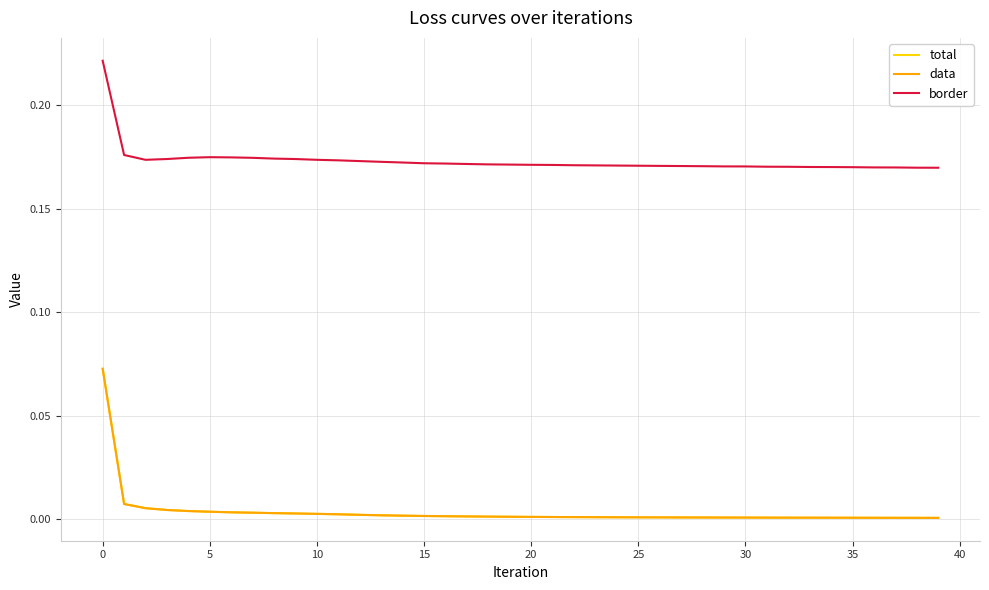

Reading left to right, transcribe all the data shown in this chart.

total: 0.1	0.0	0.0	0.0	0.0	0.0	0.0	0.0	0.0	0.0	0.0	0.0	0.0	0.0	0.0	0.0	0.0	0.0	0.0	0.0	0.0	0.0	0.0	0.0	0.0	0.0	0.0	0.0	0.0	0.0	0.0	0.0	0.0	0.0	0.0	0.0	0.0	0.0	0.0	0.0
data: 0.1	0.0	0.0	0.0	0.0	0.0	0.0	0.0	0.0	0.0	0.0	0.0	0.0	0.0	0.0	0.0	0.0	0.0	0.0	0.0	0.0	0.0	0.0	0.0	0.0	0.0	0.0	0.0	0.0	0.0	0.0	0.0	0.0	0.0	0.0	0.0	0.0	0.0	0.0	0.0
border: 0.2	0.2	0.2	0.2	0.2	0.2	0.2	0.2	0.2	0.2	0.2	0.2	0.2	0.2	0.2	0.2	0.2	0.2	0.2	0.2	0.2	0.2	0.2	0.2	0.2	0.2	0.2	0.2	0.2	0.2	0.2	0.2	0.2	0.2	0.2	0.2	0.2	0.2	0.2	0.2